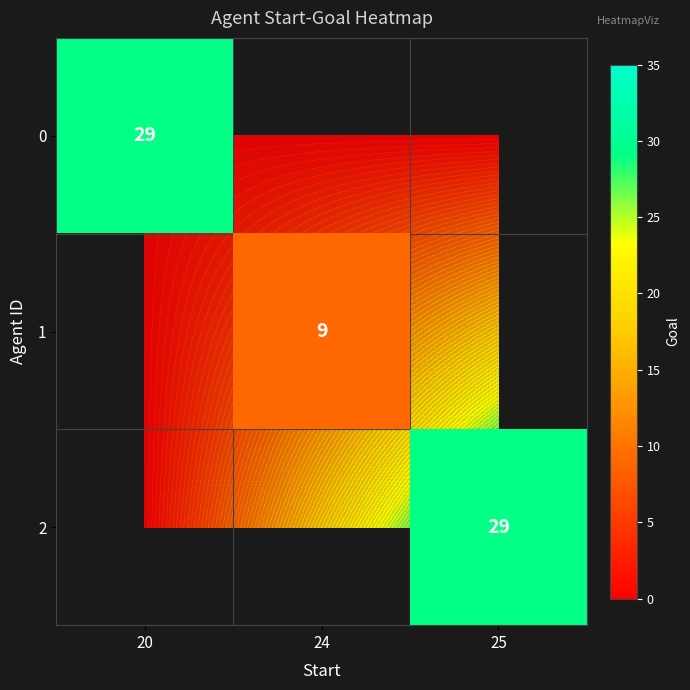

Between 25 and 24, which is larger?

24